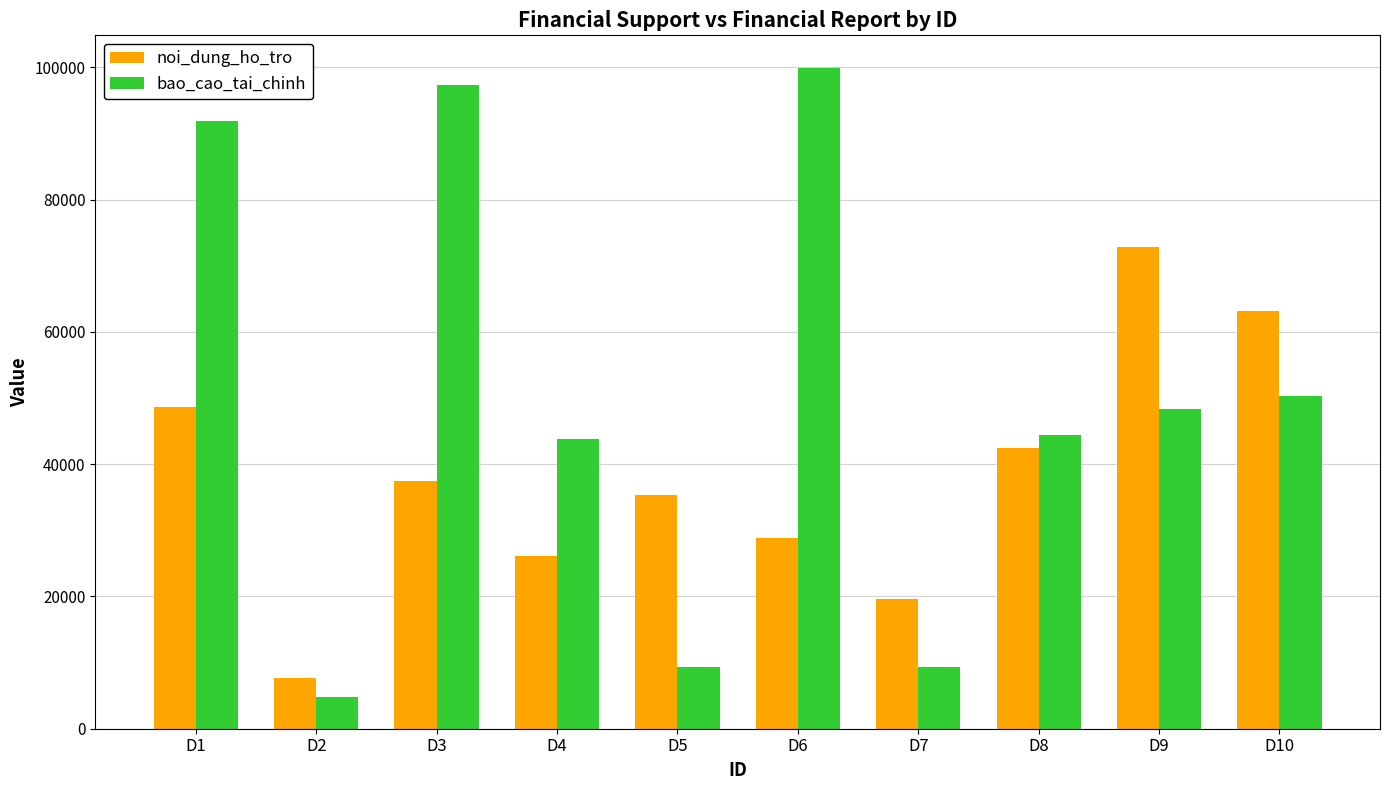

Where does the bao_cao_tai_chinh series first go above 48295?

D1